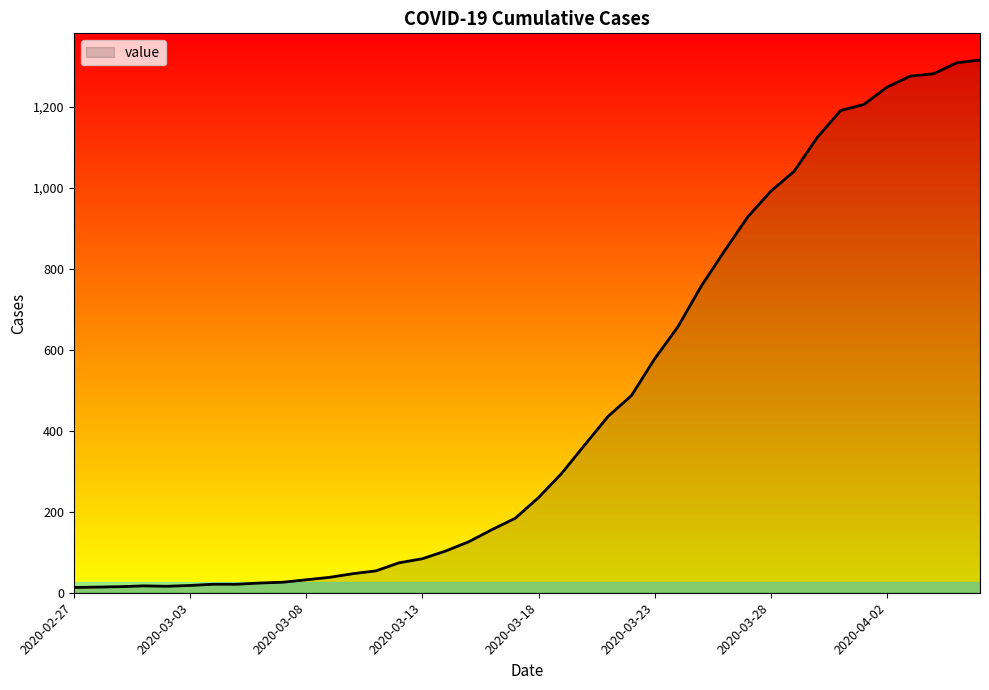

What is the greatest value displayed?

1316